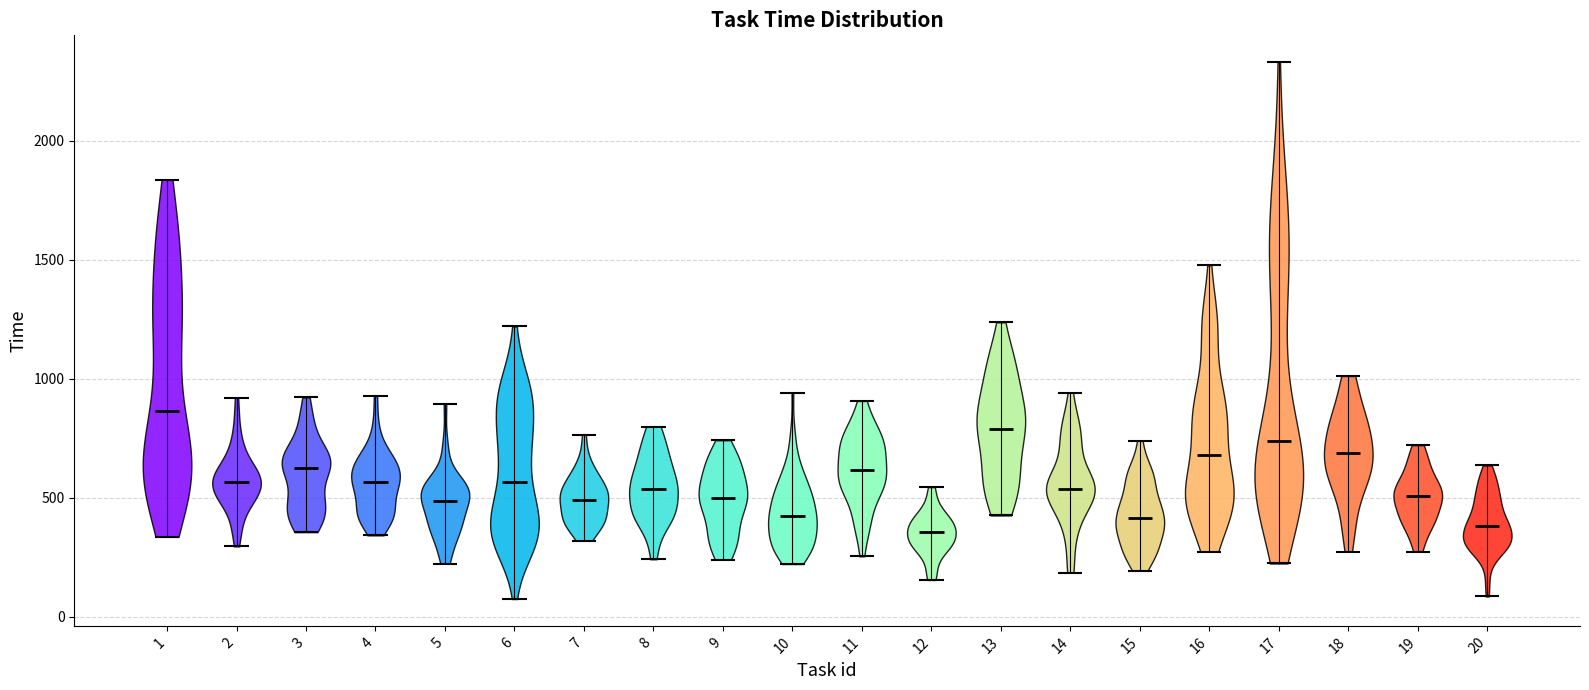

Reading left to right, read every violin against the y-axis: where its median line is, and the lowest and highest points it reaches. The values are not printed on the chart, so give them approximately, as read against the axis.

1: median line 850, lowest point 350, highest point 1850
2: median line 550, lowest point 300, highest point 900
3: median line 650, lowest point 350, highest point 900
4: median line 550, lowest point 350, highest point 950
5: median line 500, lowest point 200, highest point 900
6: median line 550, lowest point 100, highest point 1200
7: median line 500, lowest point 300, highest point 750
8: median line 550, lowest point 250, highest point 800
9: median line 500, lowest point 250, highest point 750
10: median line 400, lowest point 200, highest point 950
11: median line 600, lowest point 250, highest point 900
12: median line 350, lowest point 150, highest point 550
13: median line 800, lowest point 450, highest point 1250
14: median line 550, lowest point 200, highest point 950
15: median line 400, lowest point 200, highest point 750
16: median line 700, lowest point 250, highest point 1500
17: median line 750, lowest point 200, highest point 2350
18: median line 700, lowest point 300, highest point 1000
19: median line 500, lowest point 250, highest point 700
20: median line 400, lowest point 100, highest point 650